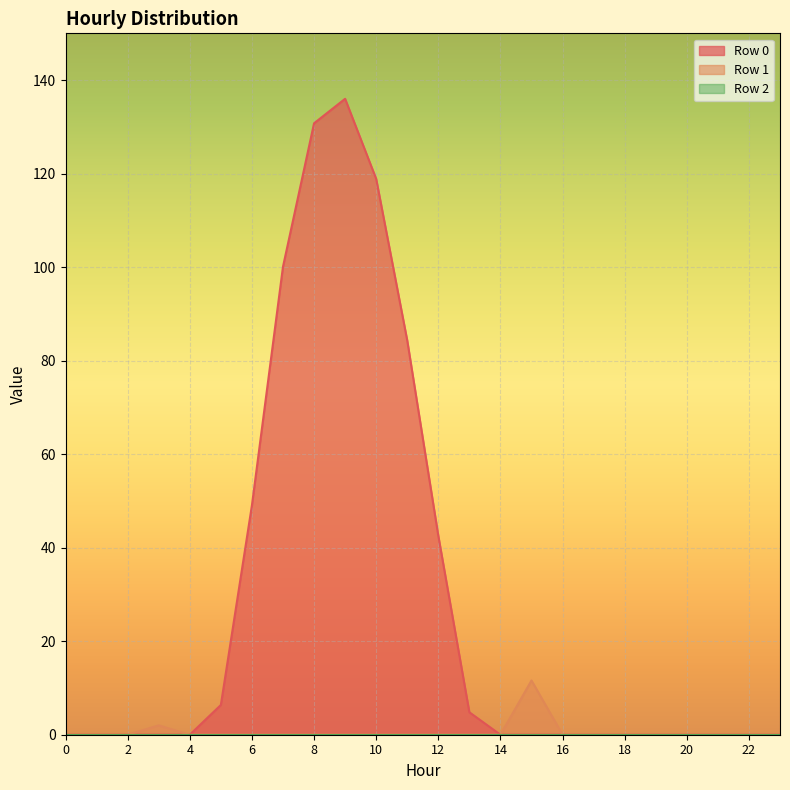

Rank the categories by Row 0 value from lowest to highest.

0, 1, 2, 3, 4, 14, 15, 16, 17, 18, 19, 20, 21, 22, 23, 13, 5, 12, 6, 11, 7, 10, 8, 9